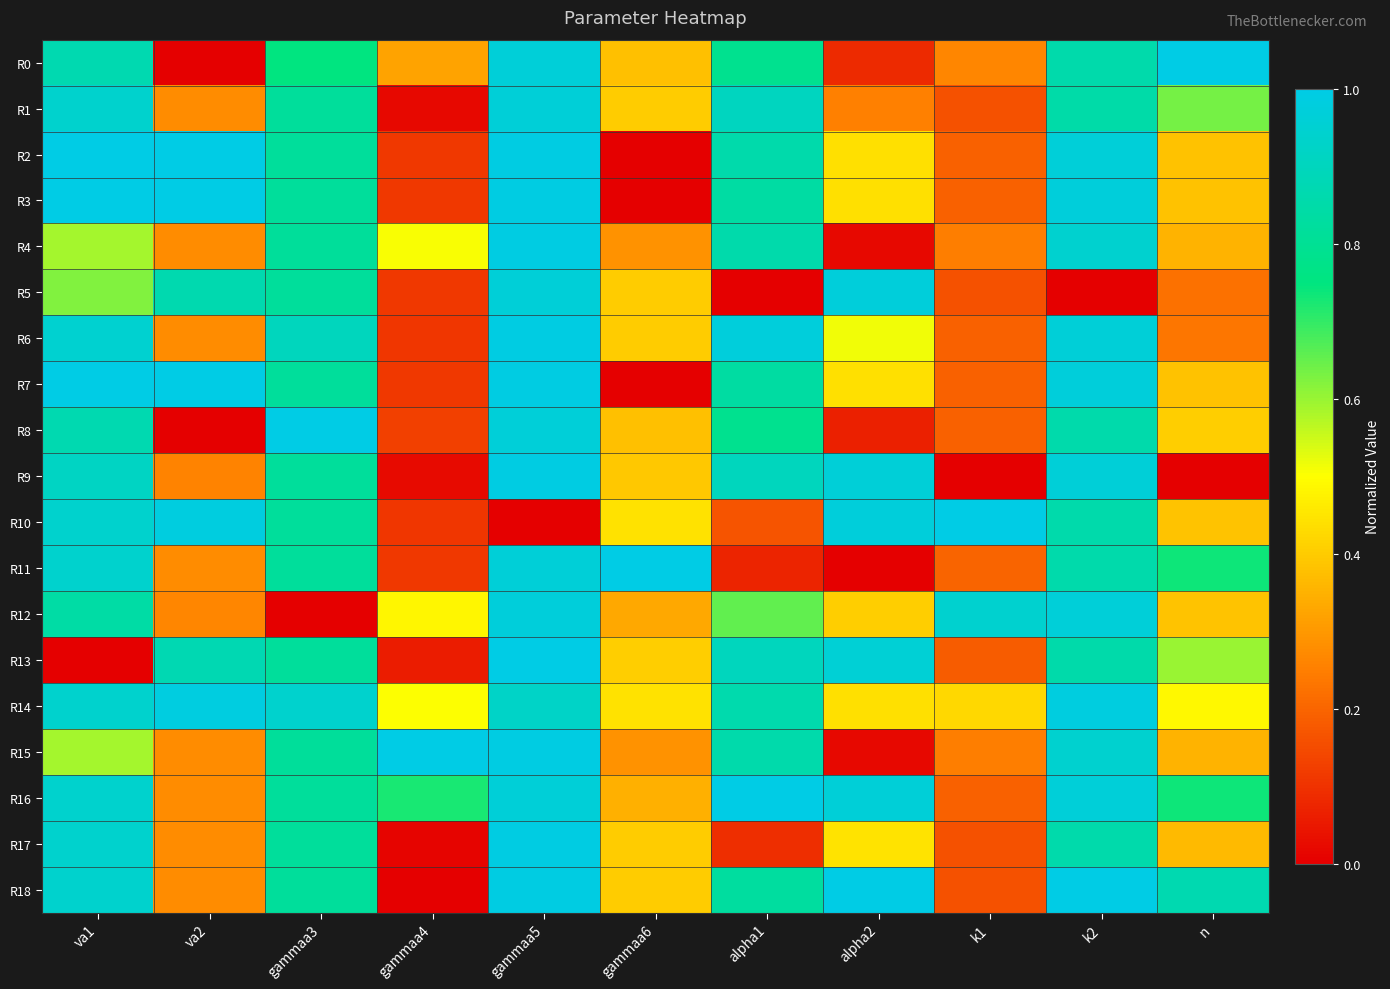

Reading left to right, list all the values displayed in this chart.

R0: va1=0.9	va2=0.0	gammaa3=0.8	gammaa4=0.3	gammaa5=1.0	gammaa6=0.4	alpha1=0.8	alpha2=0.1	k1=0.3	k2=0.9	n=1.0
R1: va1=0.9	va2=0.3	gammaa3=0.8	gammaa4=0.0	gammaa5=1.0	gammaa6=0.4	alpha1=0.9	alpha2=0.3	k1=0.2	k2=0.9	n=0.6
R2: va1=1.0	va2=1.0	gammaa3=0.8	gammaa4=0.1	gammaa5=1.0	gammaa6=0.0	alpha1=0.9	alpha2=0.4	k1=0.2	k2=1.0	n=0.4
R3: va1=1.0	va2=1.0	gammaa3=0.8	gammaa4=0.1	gammaa5=1.0	gammaa6=0.0	alpha1=0.8	alpha2=0.4	k1=0.2	k2=1.0	n=0.4
R4: va1=0.6	va2=0.3	gammaa3=0.8	gammaa4=0.5	gammaa5=1.0	gammaa6=0.3	alpha1=0.9	alpha2=0.0	k1=0.2	k2=0.9	n=0.4
R5: va1=0.6	va2=0.9	gammaa3=0.8	gammaa4=0.1	gammaa5=1.0	gammaa6=0.4	alpha1=0.0	alpha2=1.0	k1=0.2	k2=0.0	n=0.2
R6: va1=0.9	va2=0.3	gammaa3=0.9	gammaa4=0.1	gammaa5=1.0	gammaa6=0.4	alpha1=1.0	alpha2=0.5	k1=0.2	k2=1.0	n=0.2
R7: va1=1.0	va2=1.0	gammaa3=0.8	gammaa4=0.1	gammaa5=1.0	gammaa6=0.0	alpha1=0.8	alpha2=0.4	k1=0.2	k2=1.0	n=0.4
R8: va1=0.9	va2=0.0	gammaa3=1.0	gammaa4=0.1	gammaa5=1.0	gammaa6=0.4	alpha1=0.8	alpha2=0.1	k1=0.2	k2=0.9	n=0.4
R9: va1=0.9	va2=0.3	gammaa3=0.8	gammaa4=0.0	gammaa5=1.0	gammaa6=0.4	alpha1=0.9	alpha2=1.0	k1=0.0	k2=1.0	n=0.0
R10: va1=0.9	va2=1.0	gammaa3=0.8	gammaa4=0.1	gammaa5=0.0	gammaa6=0.4	alpha1=0.2	alpha2=1.0	k1=1.0	k2=0.9	n=0.4
R11: va1=0.9	va2=0.3	gammaa3=0.8	gammaa4=0.1	gammaa5=1.0	gammaa6=1.0	alpha1=0.1	alpha2=0.0	k1=0.2	k2=0.9	n=0.7
R12: va1=0.8	va2=0.3	gammaa3=0.0	gammaa4=0.5	gammaa5=1.0	gammaa6=0.3	alpha1=0.7	alpha2=0.4	k1=0.9	k2=1.0	n=0.4
R13: va1=0.0	va2=0.9	gammaa3=0.8	gammaa4=0.1	gammaa5=1.0	gammaa6=0.4	alpha1=0.9	alpha2=1.0	k1=0.2	k2=0.9	n=0.6
R14: va1=0.9	va2=1.0	gammaa3=0.9	gammaa4=0.5	gammaa5=0.9	gammaa6=0.4	alpha1=0.9	alpha2=0.4	k1=0.4	k2=1.0	n=0.5
R15: va1=0.6	va2=0.3	gammaa3=0.8	gammaa4=1.0	gammaa5=1.0	gammaa6=0.3	alpha1=0.9	alpha2=0.0	k1=0.2	k2=0.9	n=0.4
R16: va1=0.9	va2=0.3	gammaa3=0.8	gammaa4=0.7	gammaa5=1.0	gammaa6=0.3	alpha1=1.0	alpha2=1.0	k1=0.2	k2=1.0	n=0.7
R17: va1=0.9	va2=0.3	gammaa3=0.8	gammaa4=0.0	gammaa5=1.0	gammaa6=0.4	alpha1=0.1	alpha2=0.4	k1=0.2	k2=0.9	n=0.4
R18: va1=0.9	va2=0.3	gammaa3=0.8	gammaa4=0.0	gammaa5=1.0	gammaa6=0.4	alpha1=0.8	alpha2=1.0	k1=0.2	k2=1.0	n=0.9